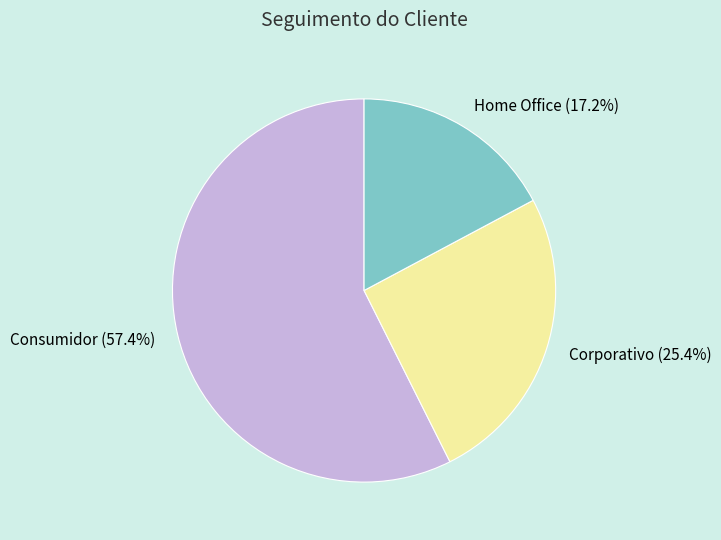

Which slice is the smallest?

Home Office